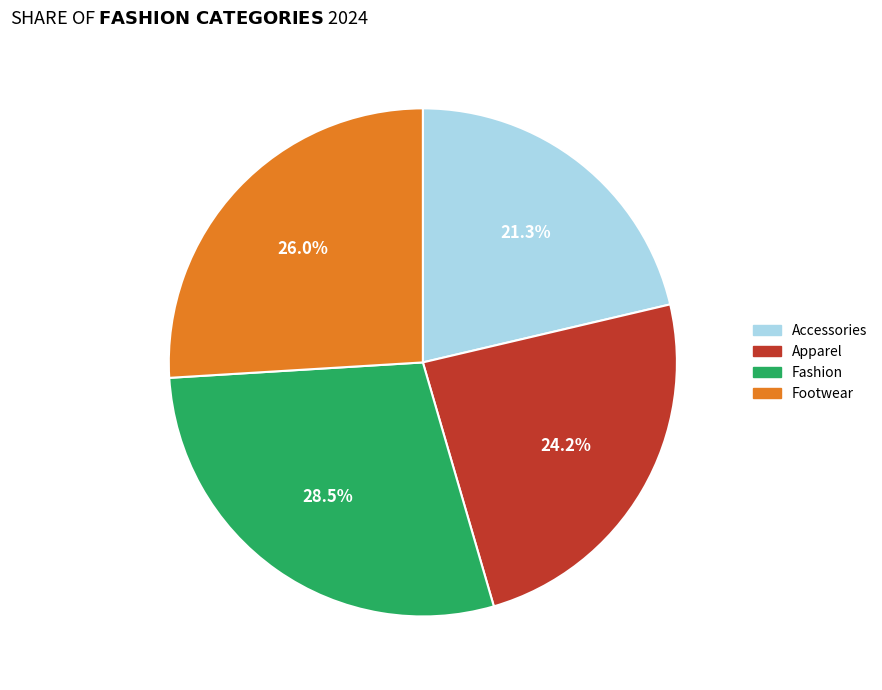

To the nearest percent, what percentage of the pie is Accessories?

21%